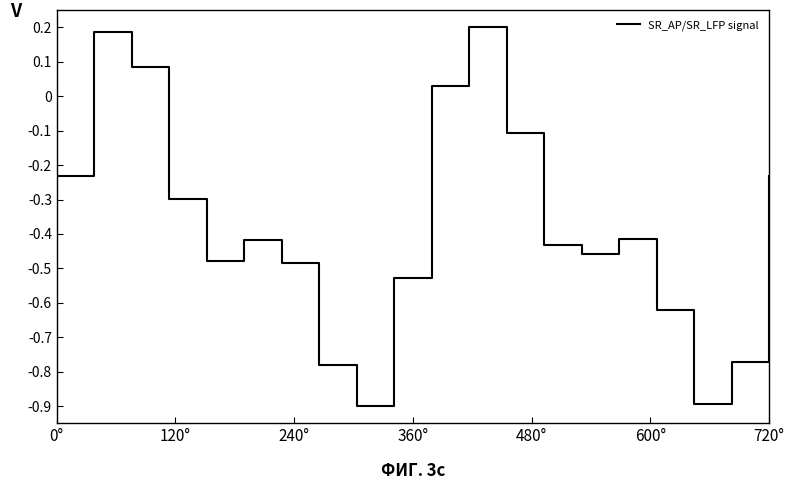

What is the minimum value shown in the chart?

-0.9